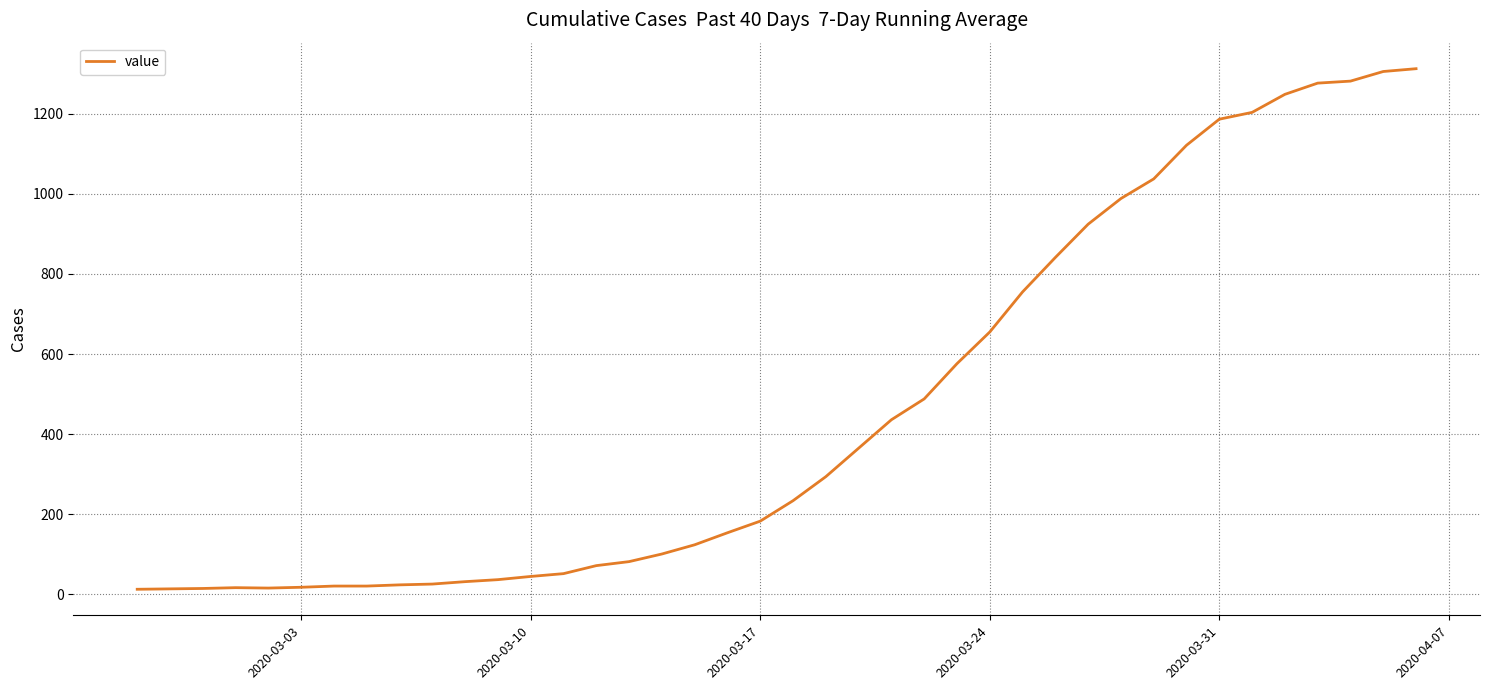

What is the maximum value shown in the chart?

1312